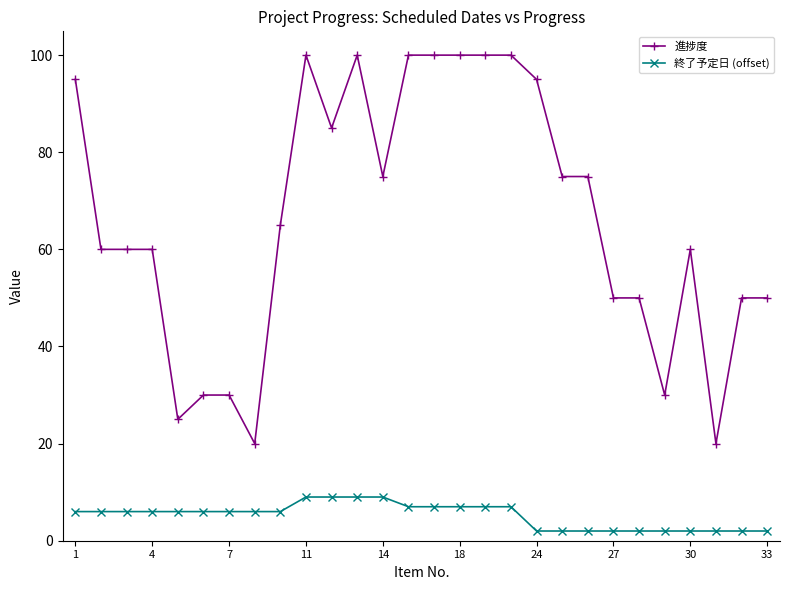

What is the greatest value displayed?

100